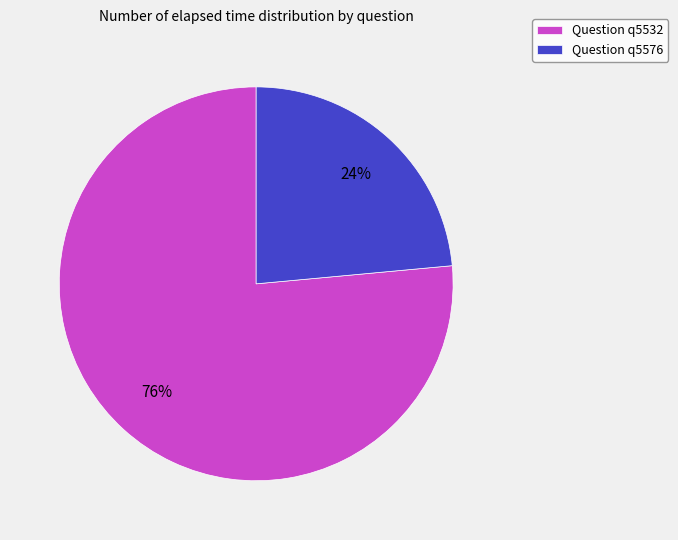

What is the majority slice?

Question q5532